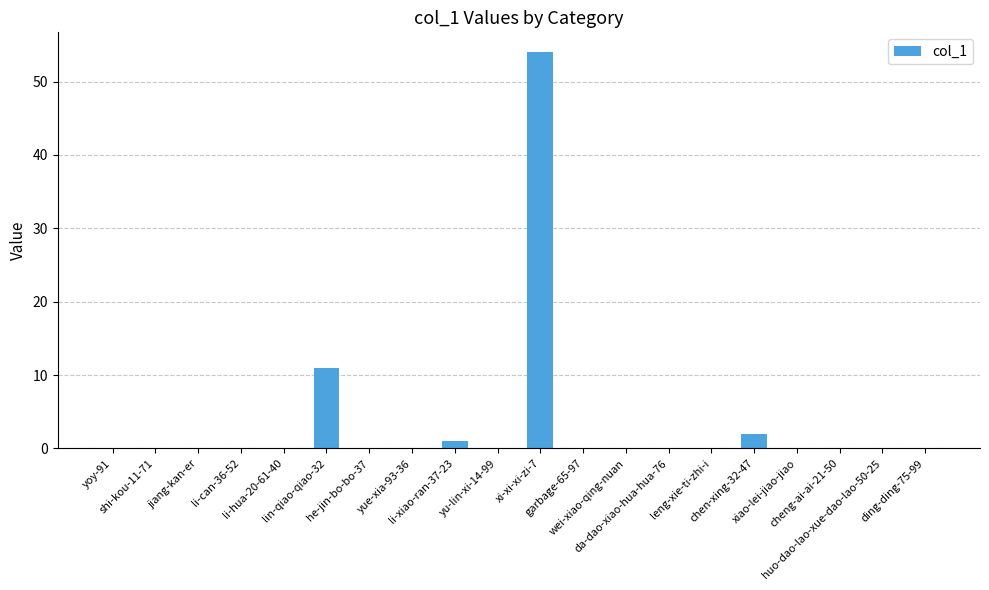

What is the maximum value shown in the chart?

54